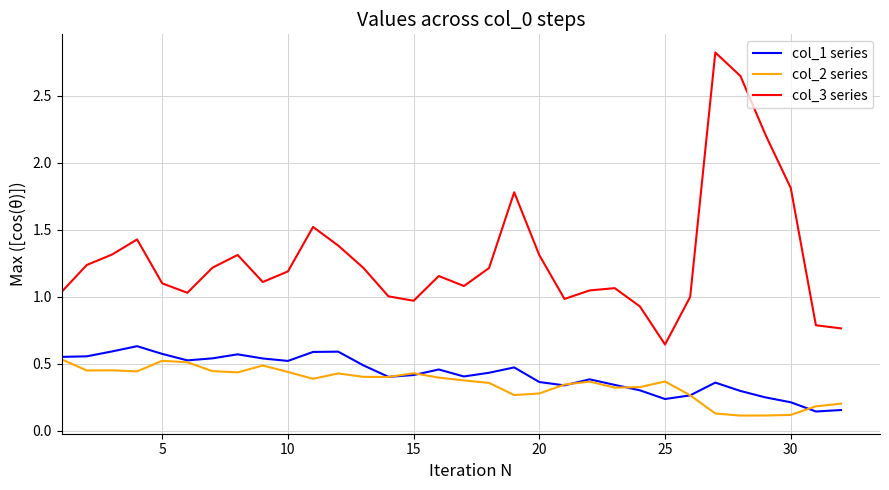

Which series has the largest total across all categories?

col_3 series